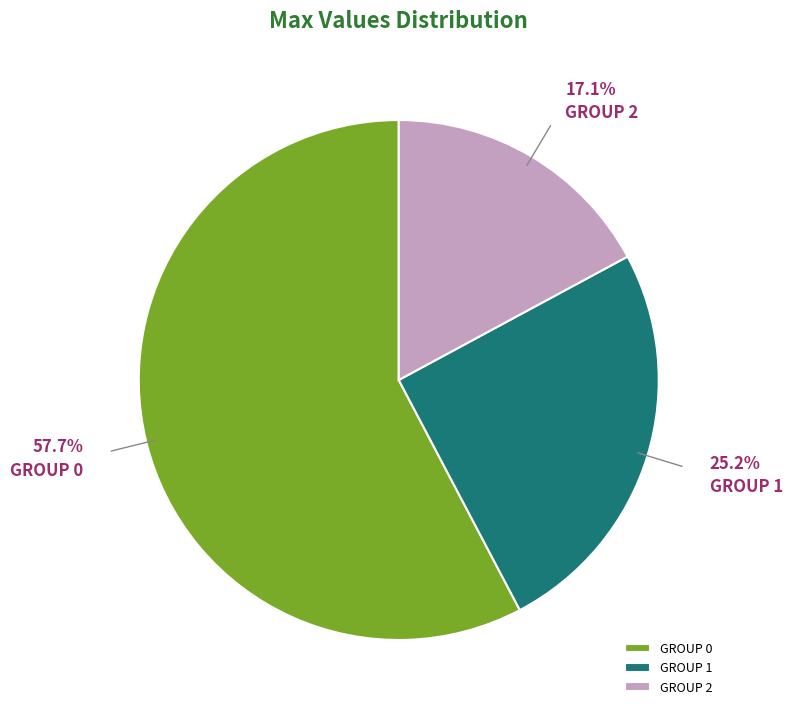

How much of the chart is everything except GROUP 2?

82.9%